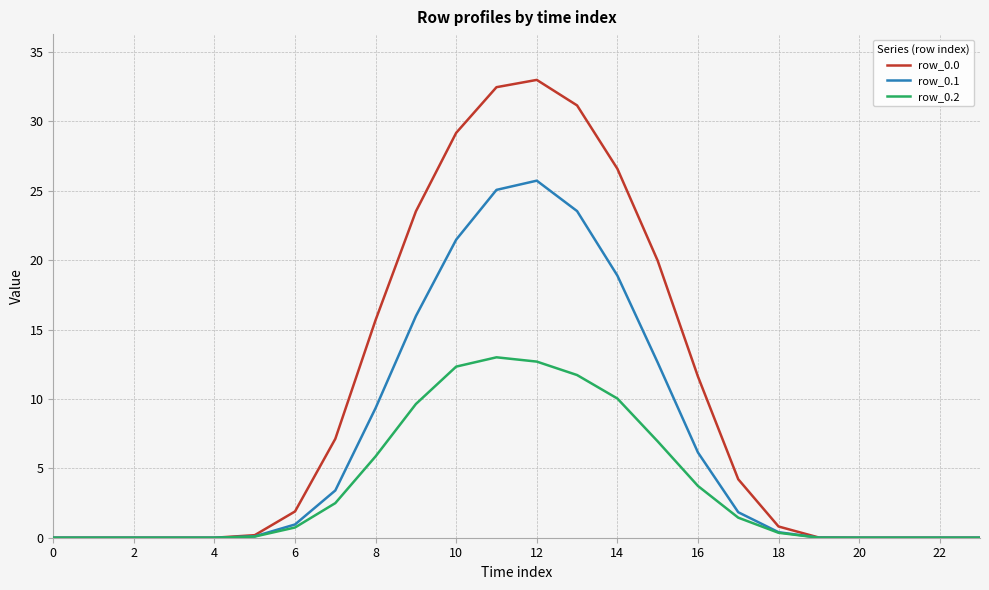

How many lines are shown in the chart?

3